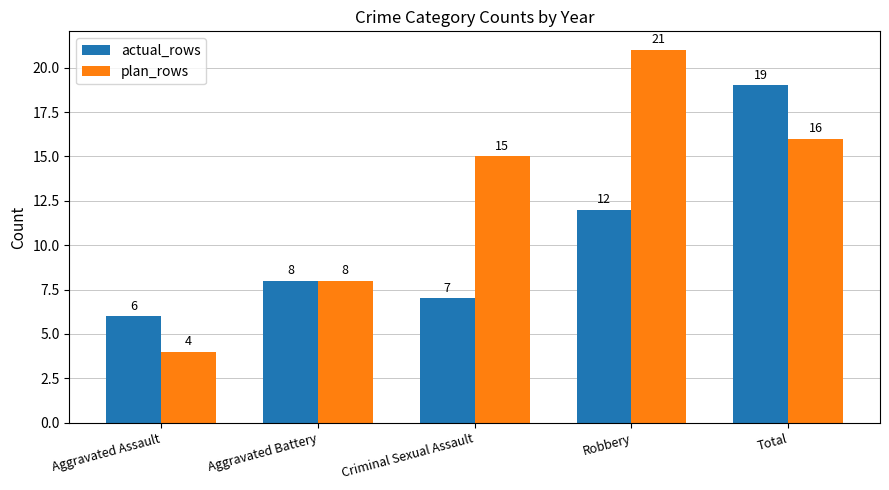

The value of actual_rows at Total is 12. True or false?

False